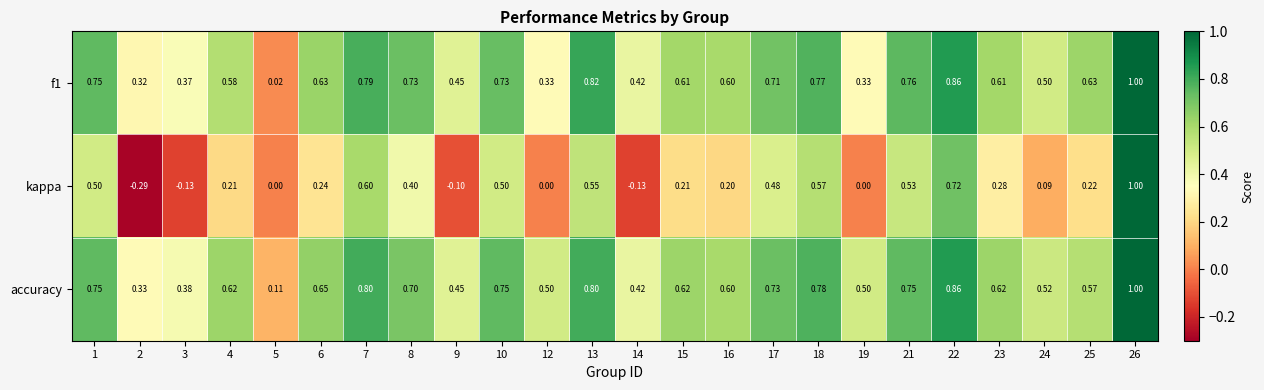

Is the value of accuracy at 26 greater than the value of kappa at 3?

Yes